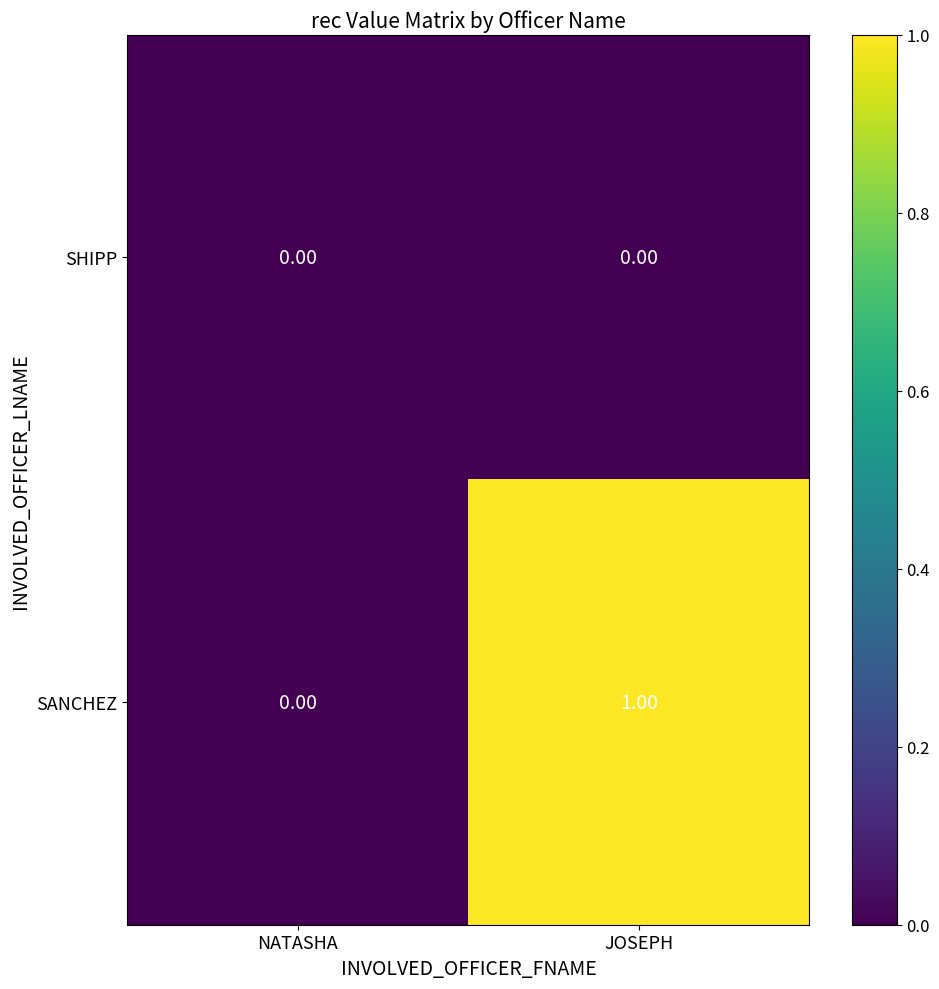

Which series has the widest spread of values?

SANCHEZ